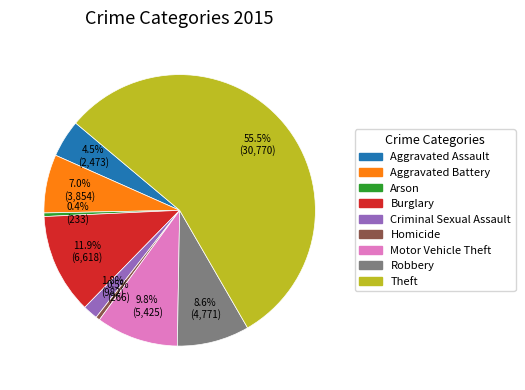

What percentage is NOT represented by Theft?

44.5%